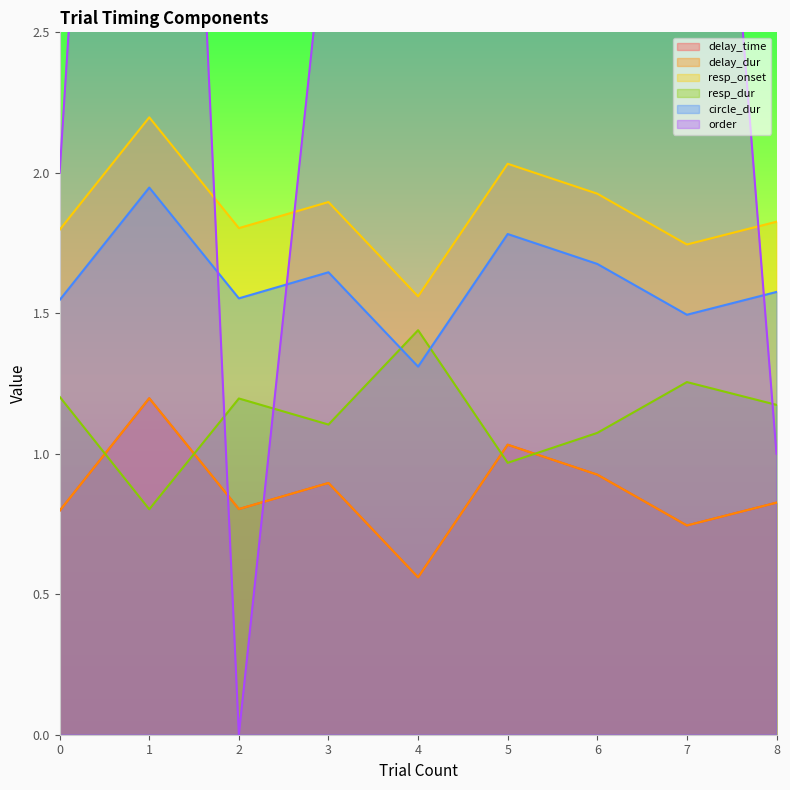

Which category has the highest value across all series?

4